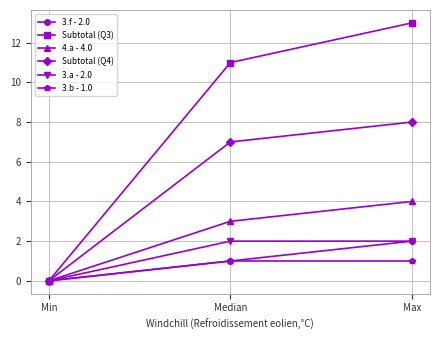

Which series has the largest range (max minus min)?

Subtotal (Q3)